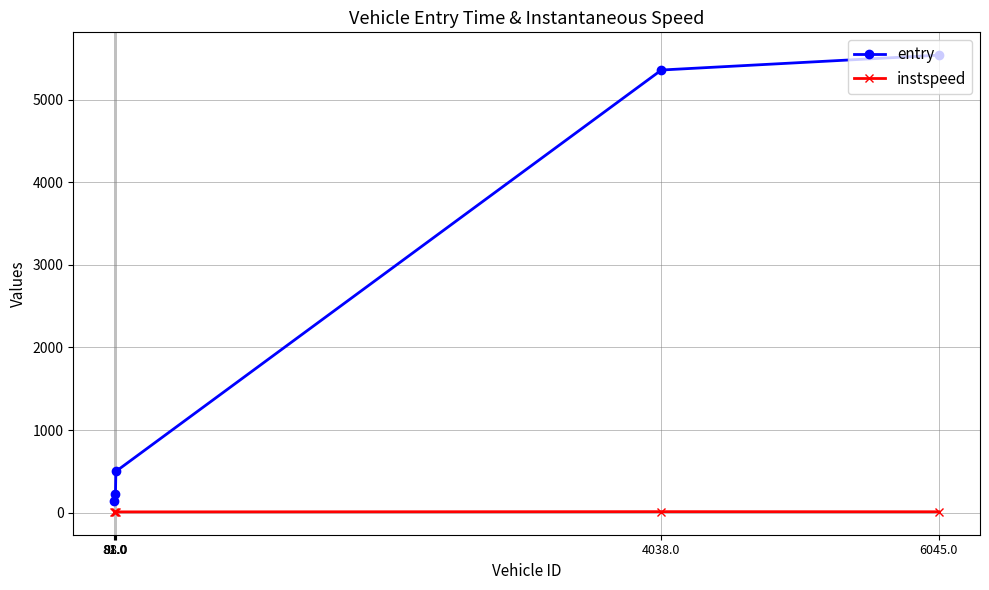

What is the label of the 1st point from the left?

81.0